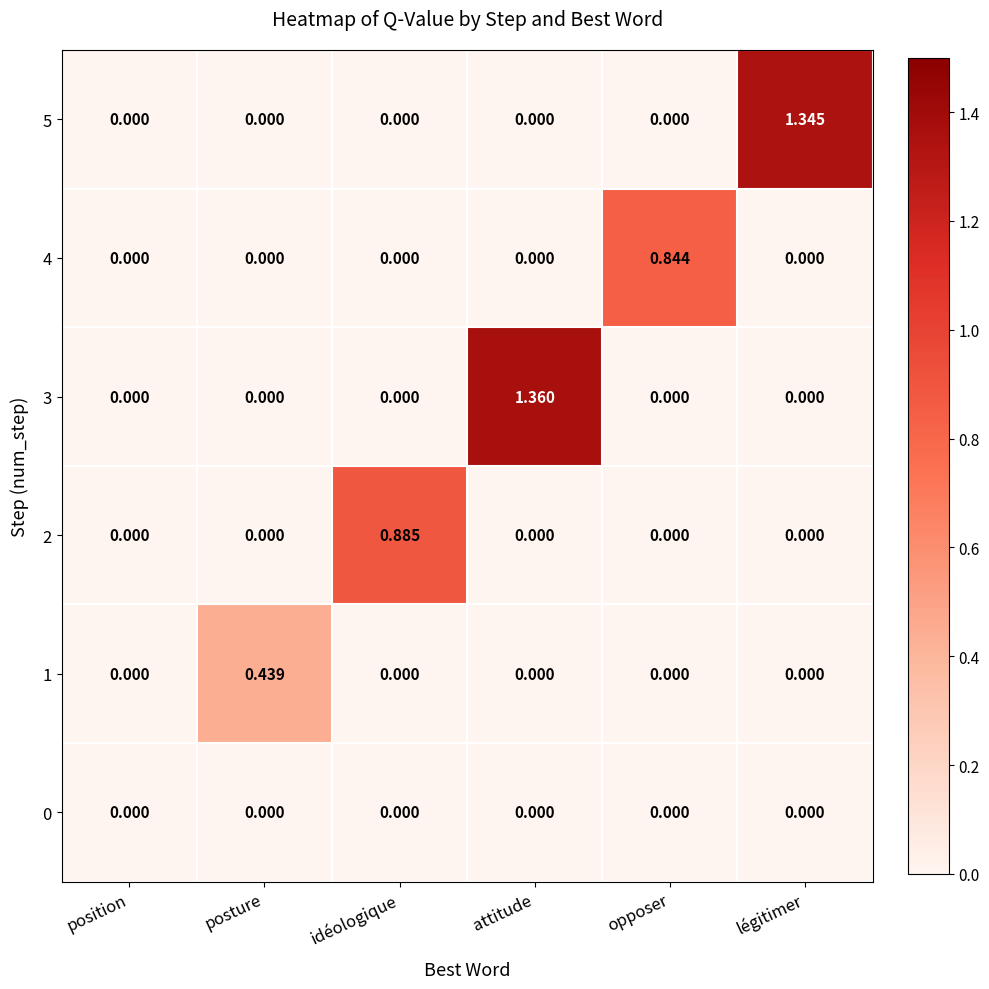

At which category is the sum across all series the highest?

attitude